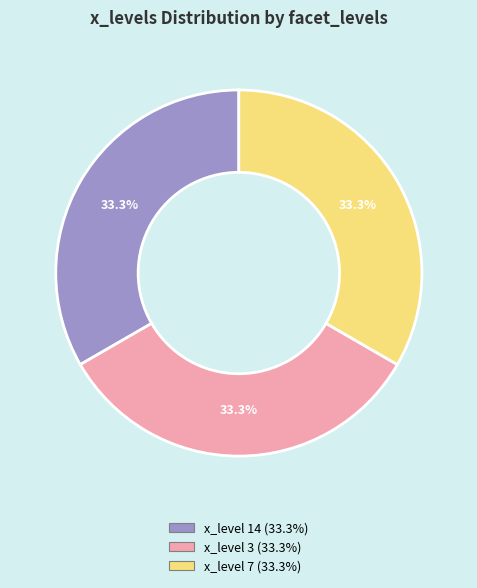

Is there a majority slice in this chart?

No